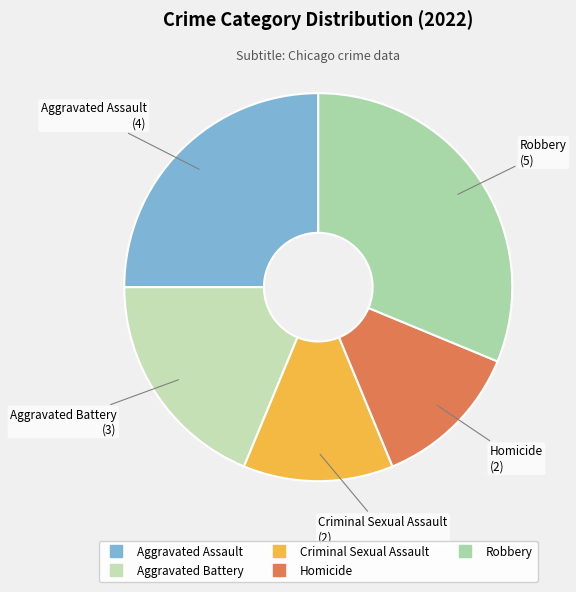

Is the sum of Aggravated Assault and Aggravated Battery greater than half?

No